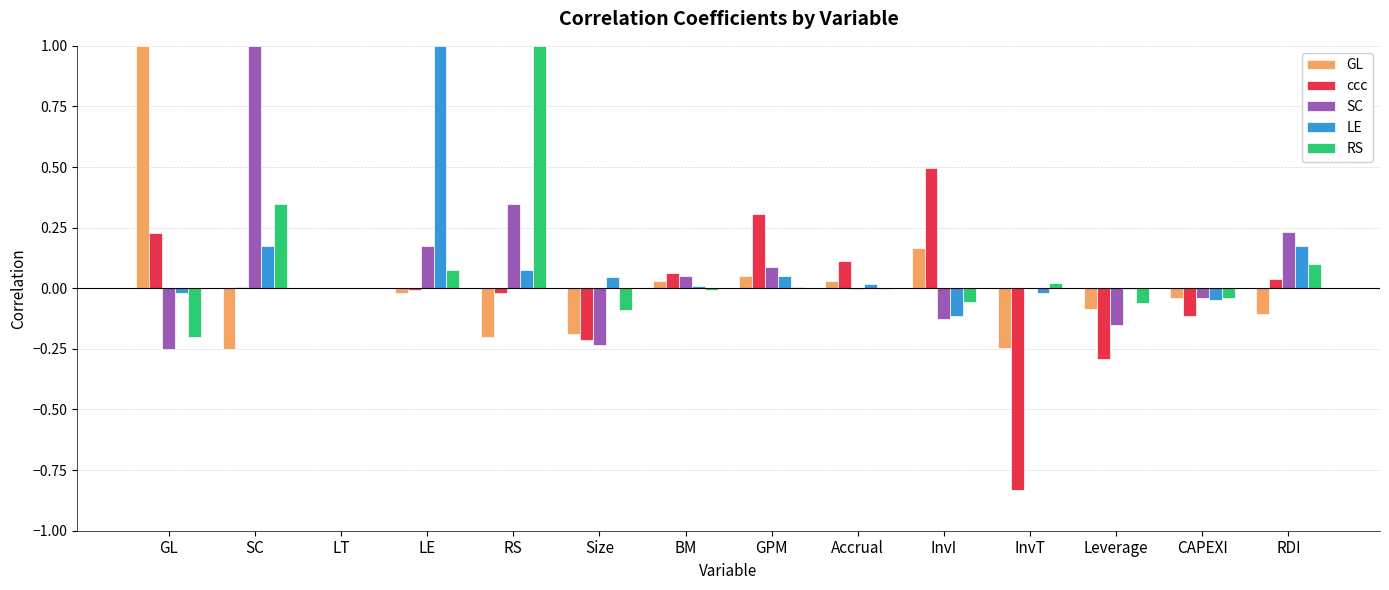

Is the value of GL at RDI greater than the value of ccc at InvT?

Yes